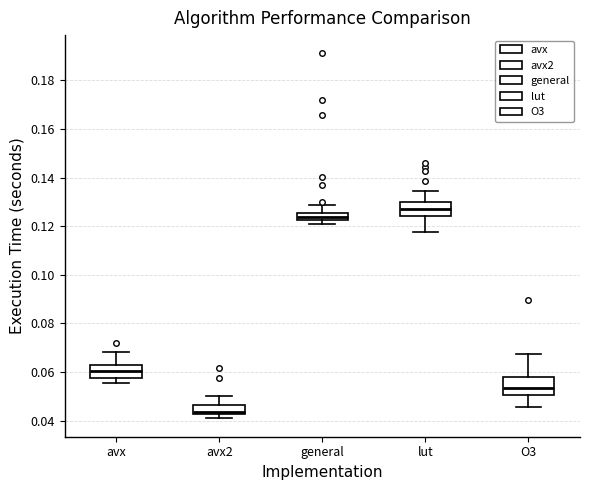

Which box has the highest median line?

lut